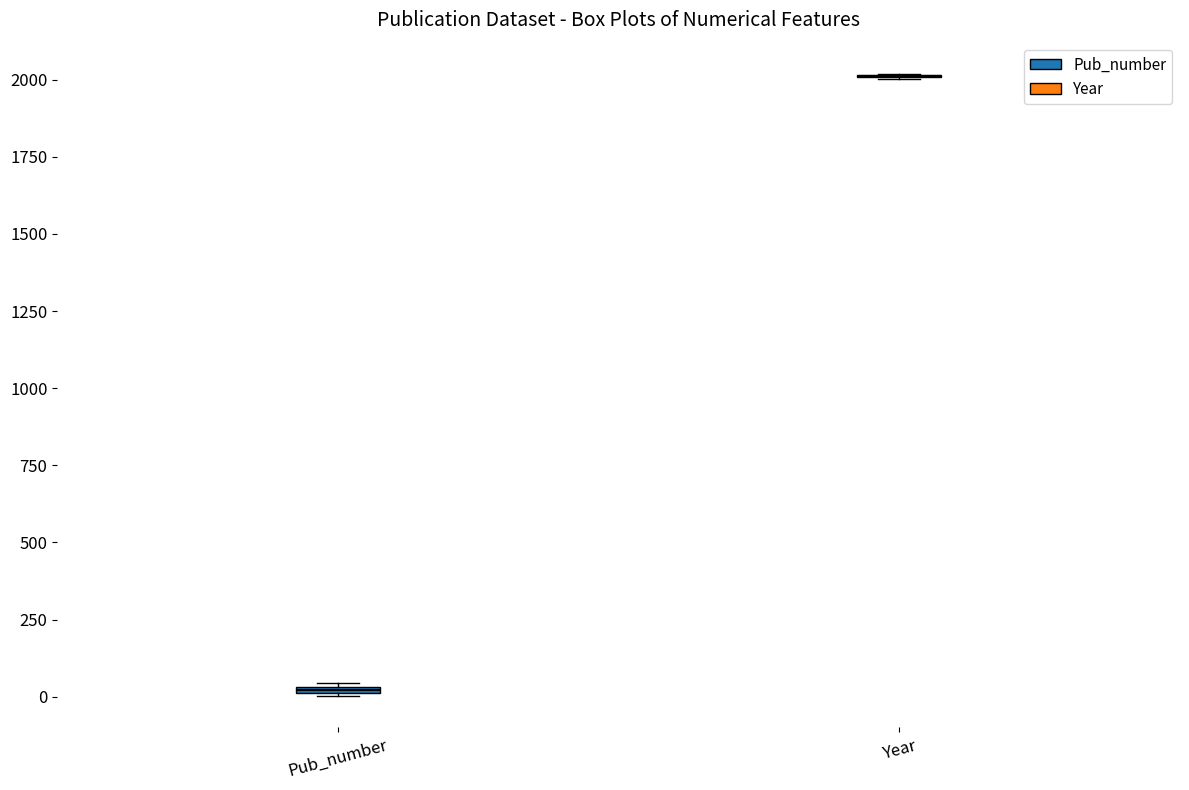

Where is the lower edge of the box for Pub_number on the y-axis? The values are not printed on the chart, so give them approximately, as read against the axis.

0